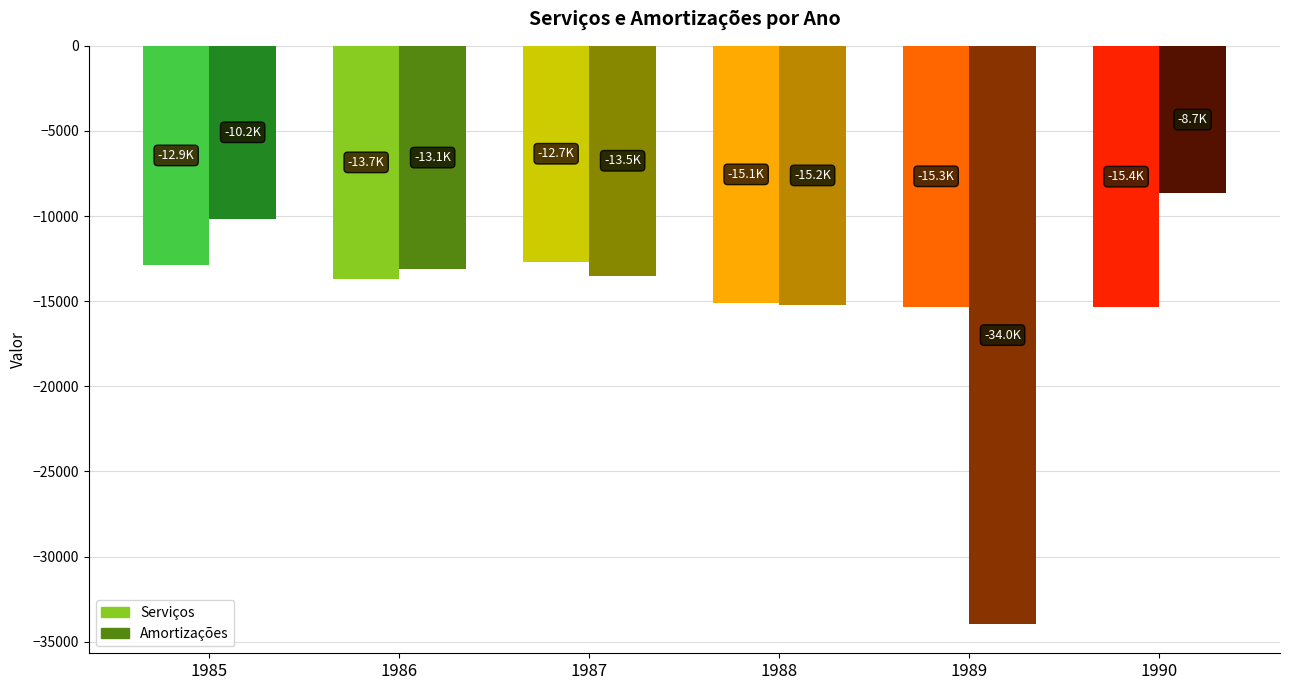

What is the lowest value of the Serviços series?

-15368.9